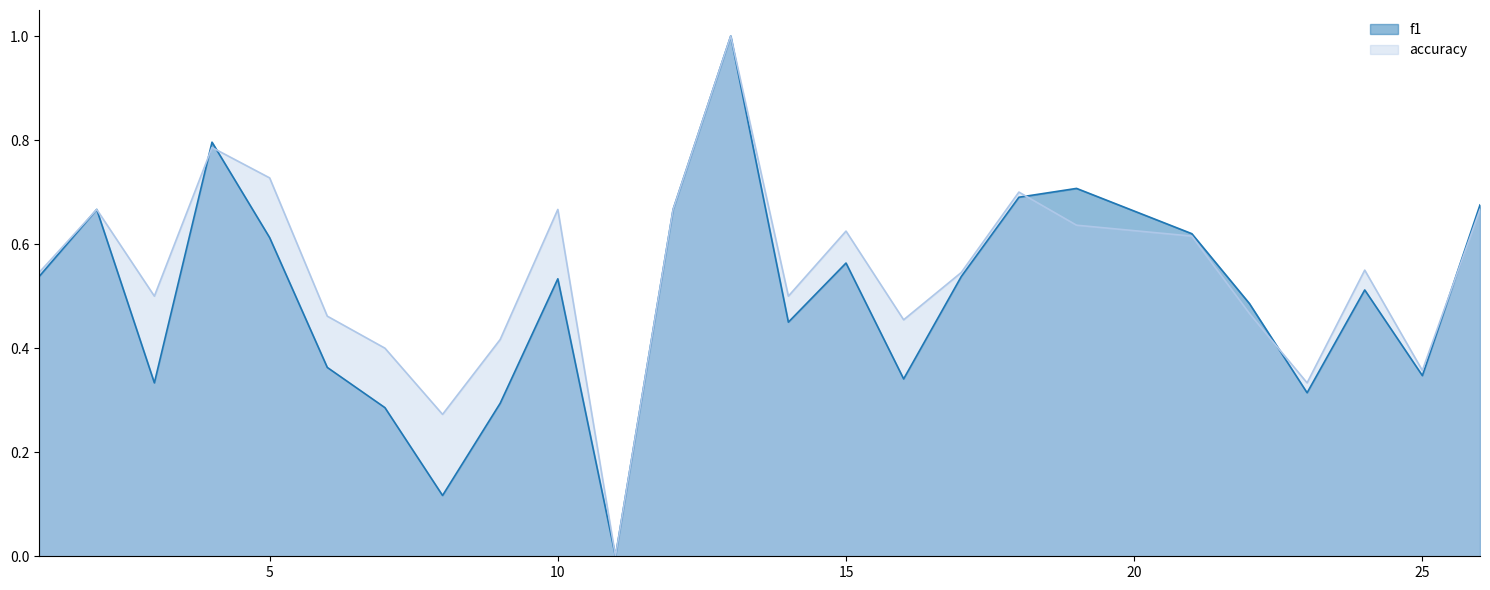

List the labels in order of f1 value, largest first.

13, 4, 19, 18, 26, 2, 12, 21, 5, 15, 1, 17, 10, 24, 22, 14, 6, 25, 16, 3, 23, 9, 7, 8, 11